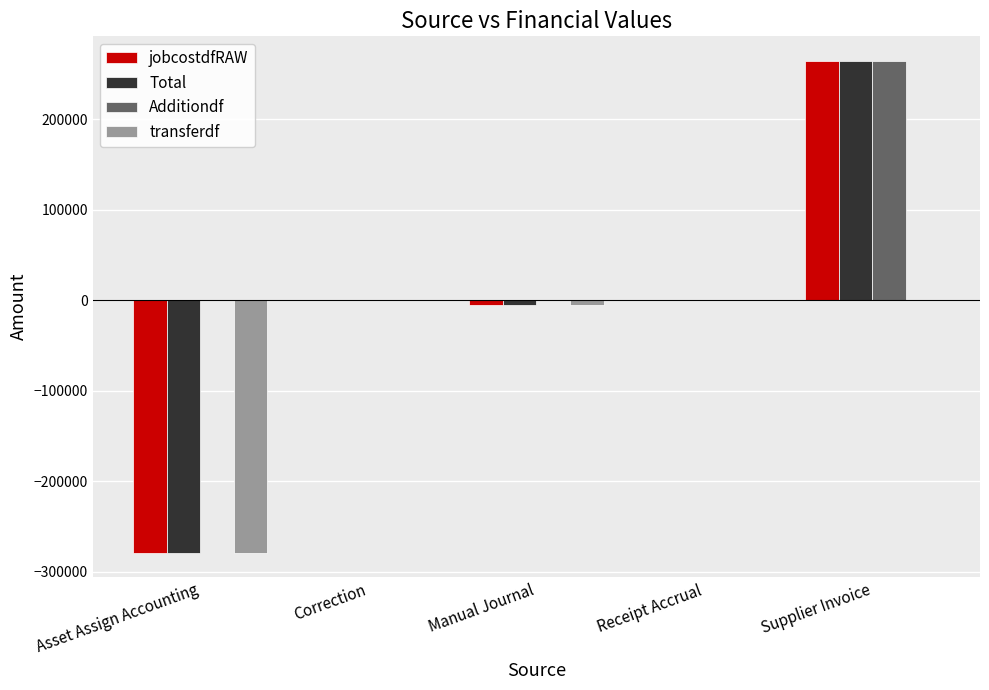

What are all the series names shown in the legend?

jobcostdfRAW, Total, Additiondf, transferdf